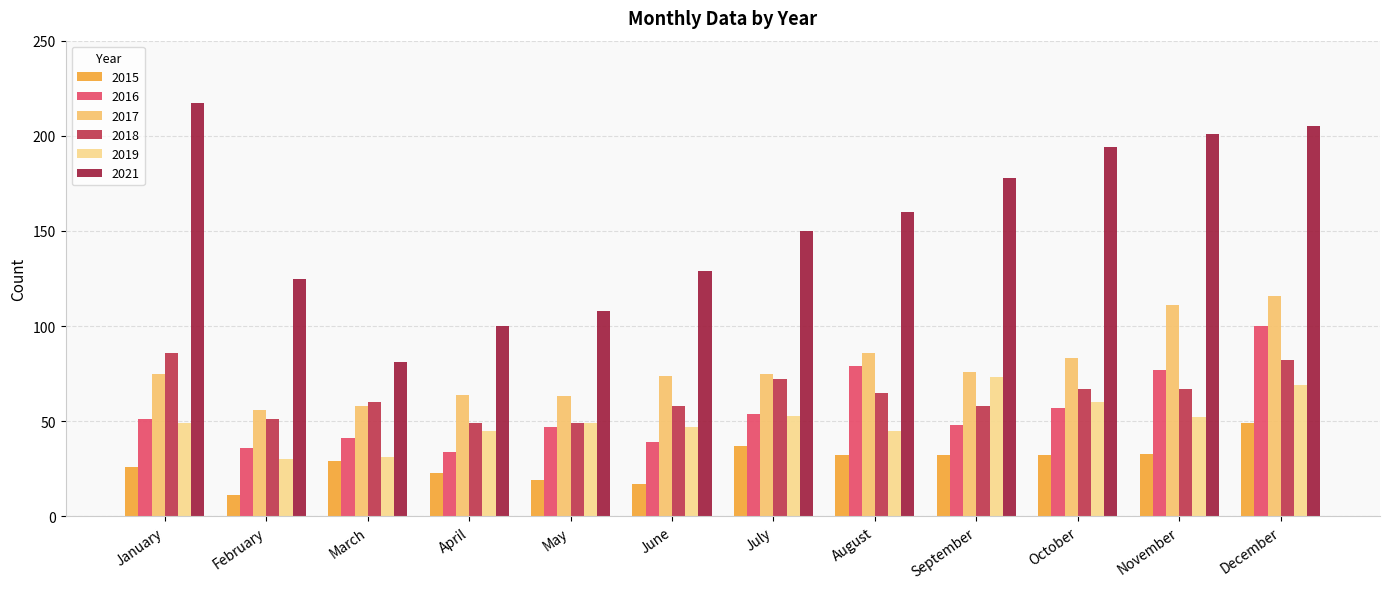

What is the sum of the 2018 values at September and December?

140